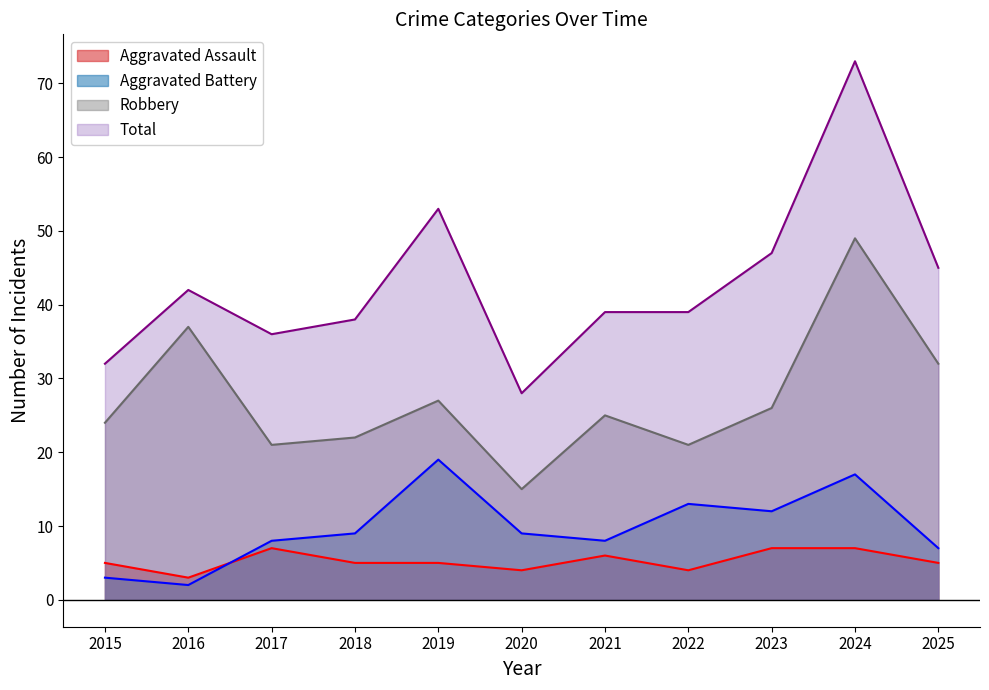

List the labels in order of Robbery value, largest first.

2024, 2016, 2025, 2019, 2023, 2021, 2015, 2018, 2017, 2022, 2020